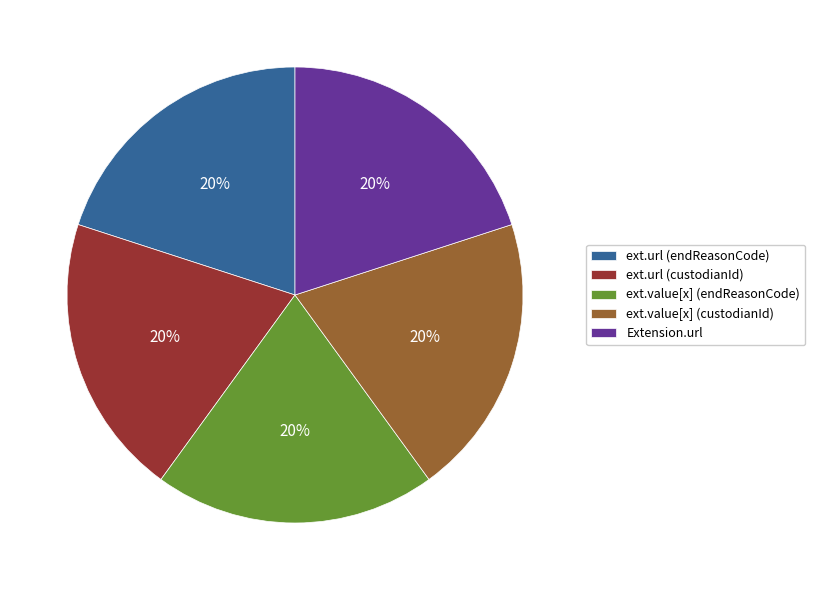

Combined, do ext.url (endReasonCode) and ext.value[x] (custodianId) account for over 50%?

No